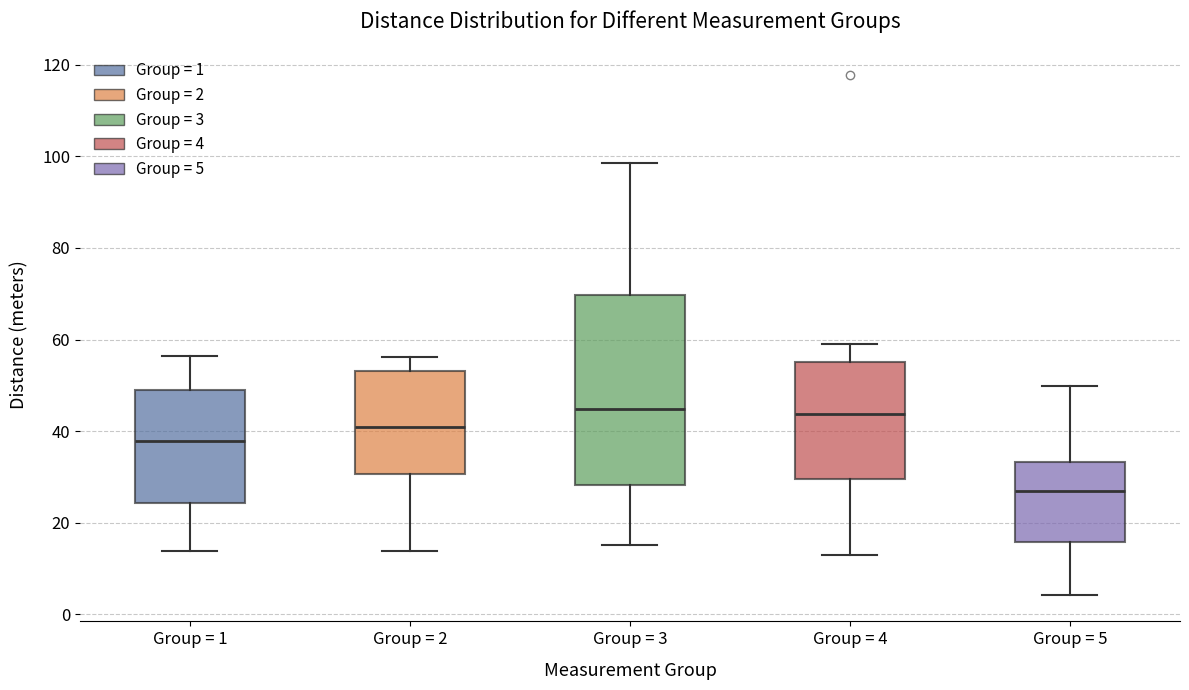

Reading left to right, read every box against the y-axis: the position of its median line, the range the box covers, and the ends of its whiskers. The values are not printed on the chart, so give them approximately, as read against the axis.

Group = 1: median 38, box 24 to 48, whiskers 14 to 56
Group = 2: median 40, box 30 to 54, whiskers 14 to 56
Group = 3: median 44, box 28 to 70, whiskers 16 to 98
Group = 4: median 44, box 30 to 56, whiskers 14 to 60
Group = 5: median 28, box 16 to 34, whiskers 4 to 50